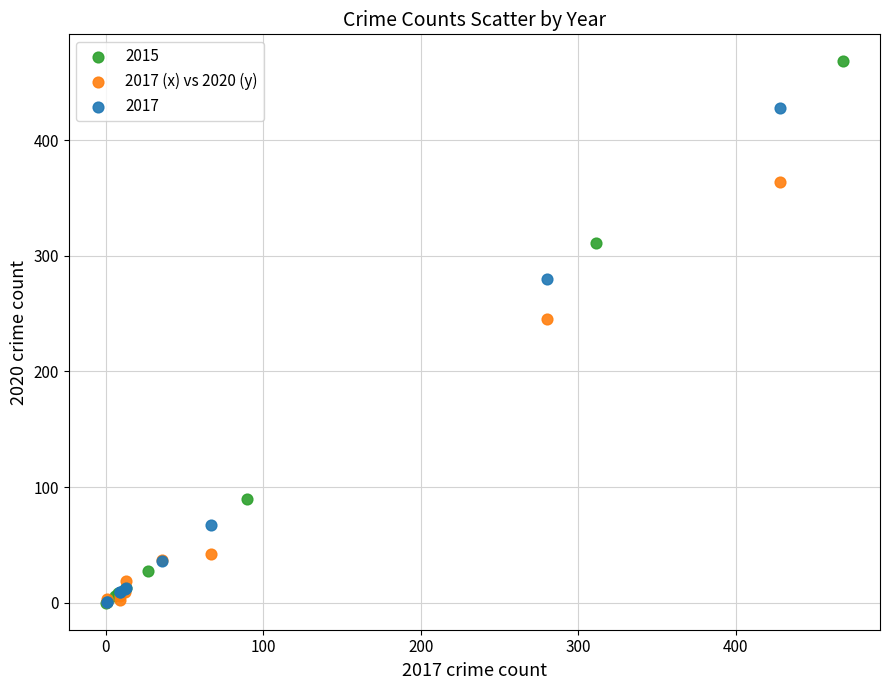

Which series contains the highest Y value?

2015